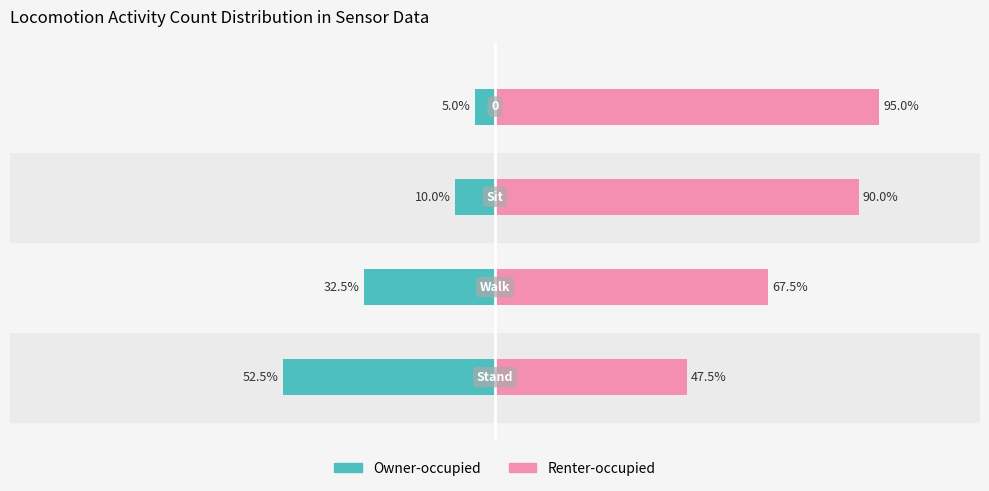

How many categories are shown in the chart?

4